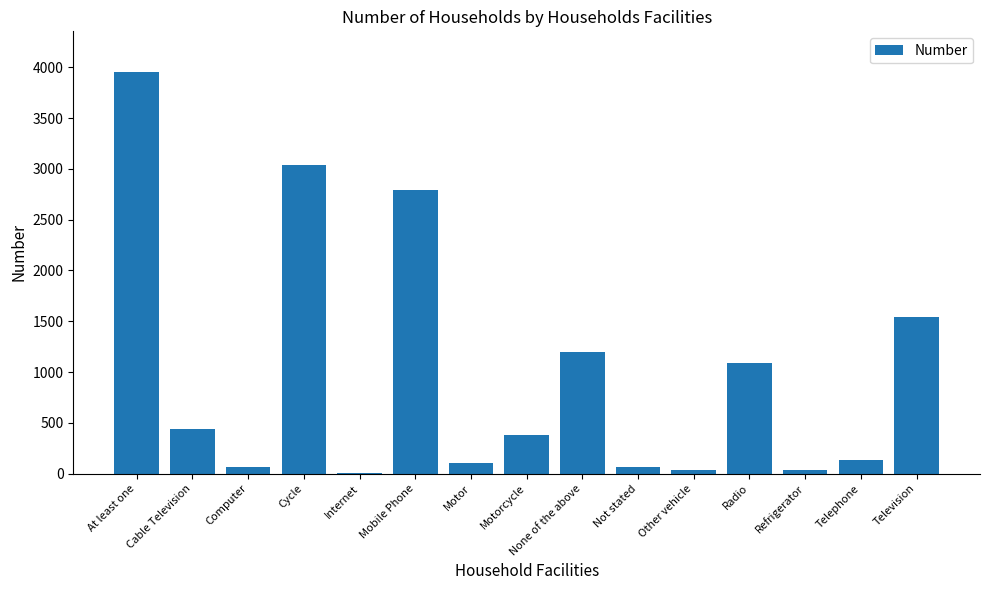

What is the ratio of the value at Computer to the value at Refrigerator?

1.7